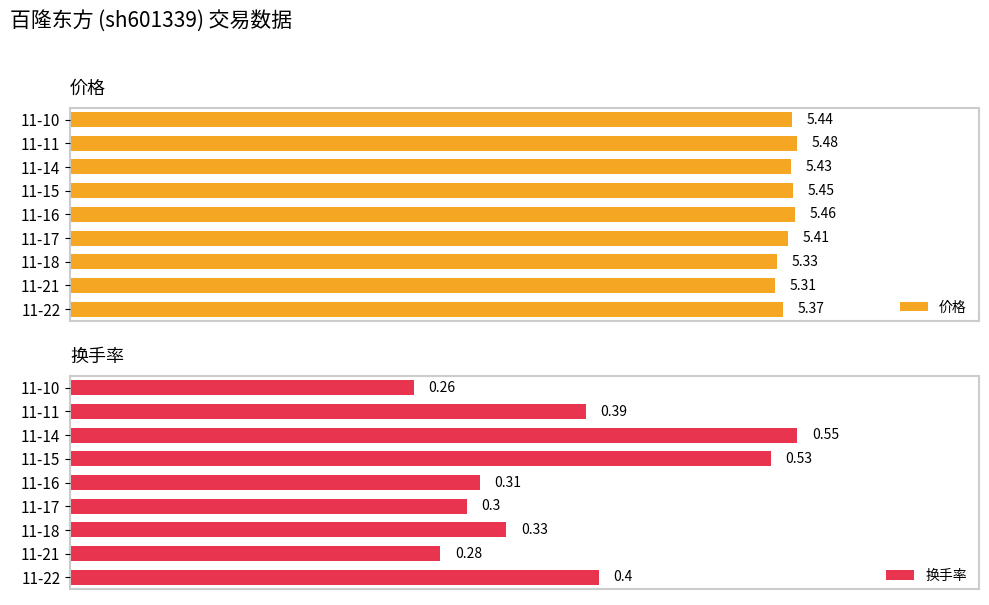

List the labels in order of 价格 value, smallest first.

11-21, 11-18, 11-22, 11-17, 11-14, 11-10, 11-15, 11-16, 11-11